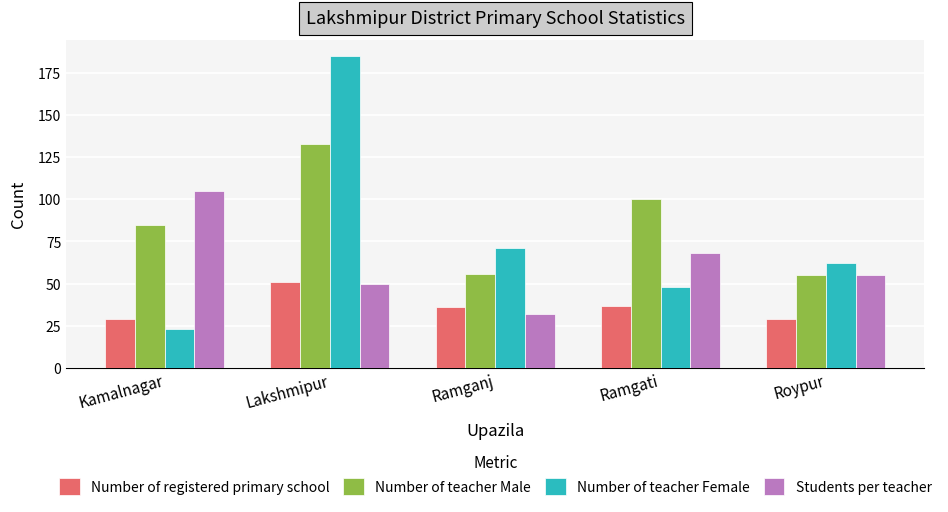

Which series changed the most between Kamalnagar and Roypur?

Students per teacher